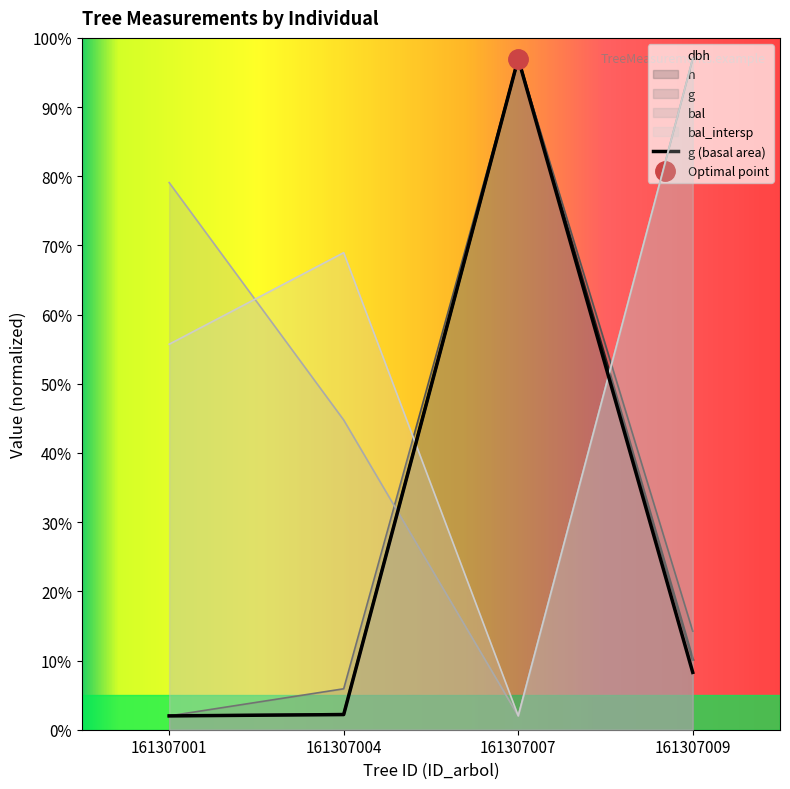

True or false: dbh and g cross at least once.

False